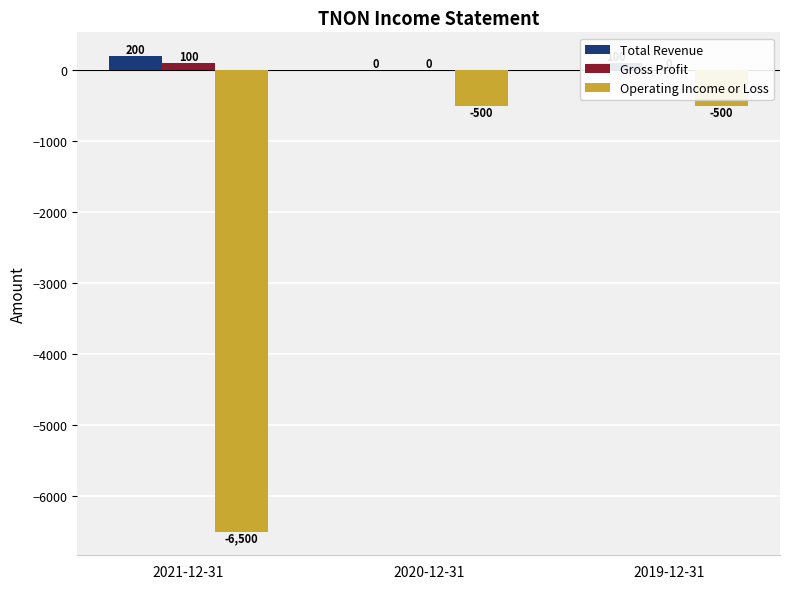

How many Gross Profit values are between 0 and 100?

3